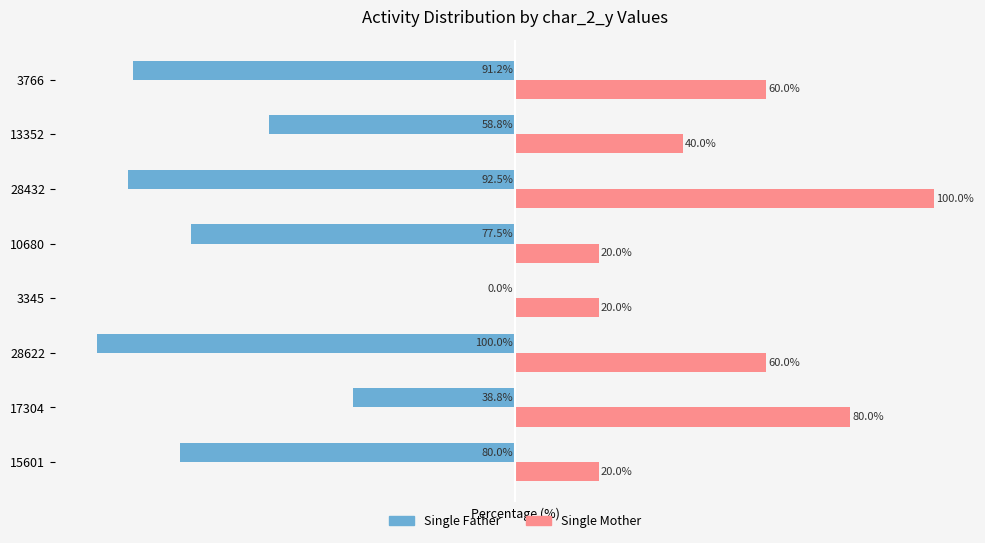

Which series has the largest total across all categories?

Single Mother